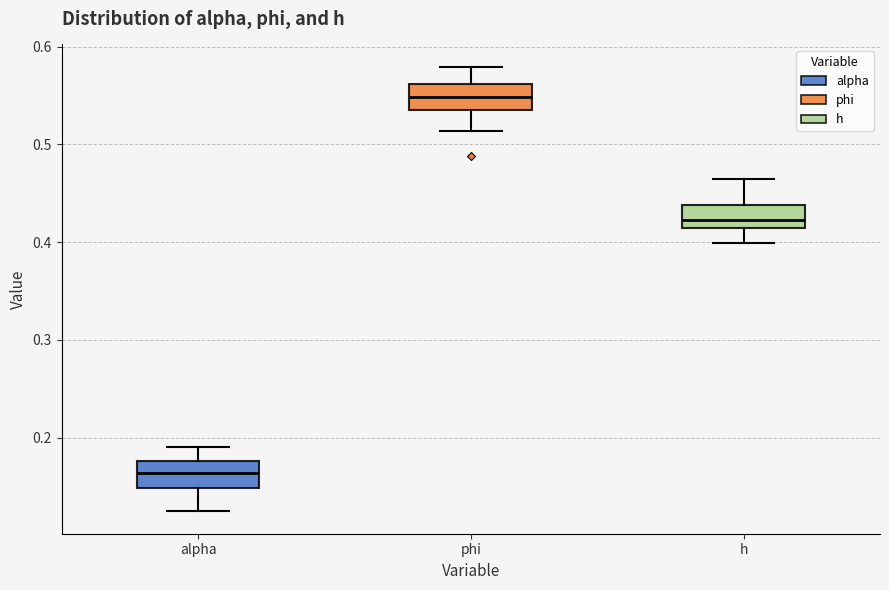

Which box's median line is the lowest?

alpha